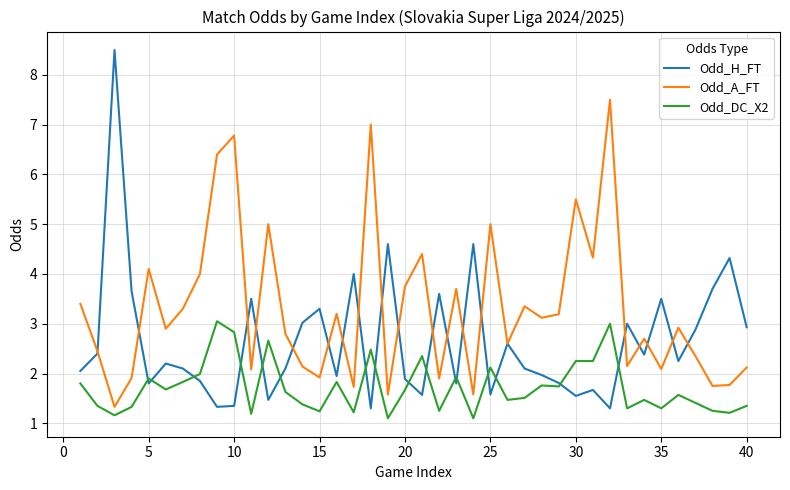

Which series has the widest spread of values?

Odd_H_FT